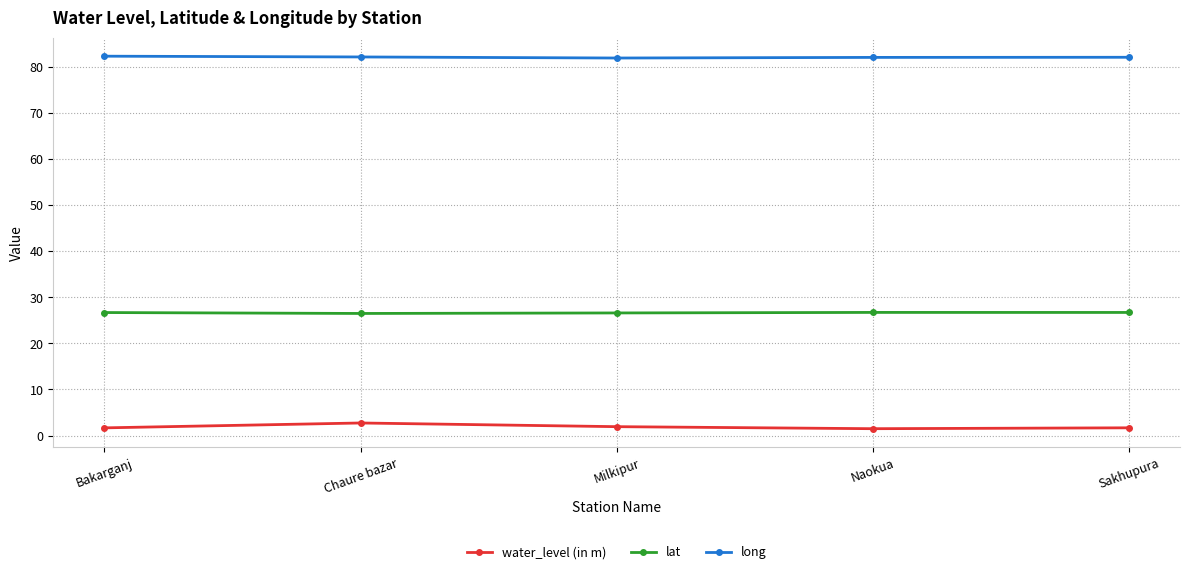

The value of long at Naokua is 82.0. True or false?

True